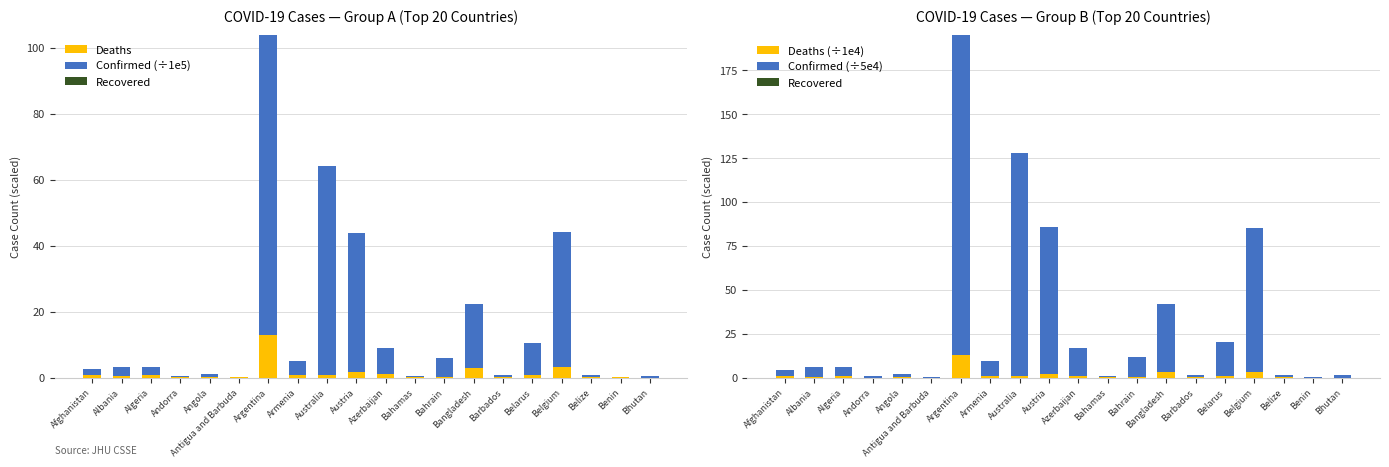

List the labels in order of Confirmed (÷1e5) value, largest first.

Argentina, Australia, Austria, Belgium, Bangladesh, Belarus, Azerbaijan, Bahrain, Armenia, Albania, Algeria, Afghanistan, Angola, Barbados, Bhutan, Belize, Andorra, Bahamas, Benin, Antigua and Barbuda